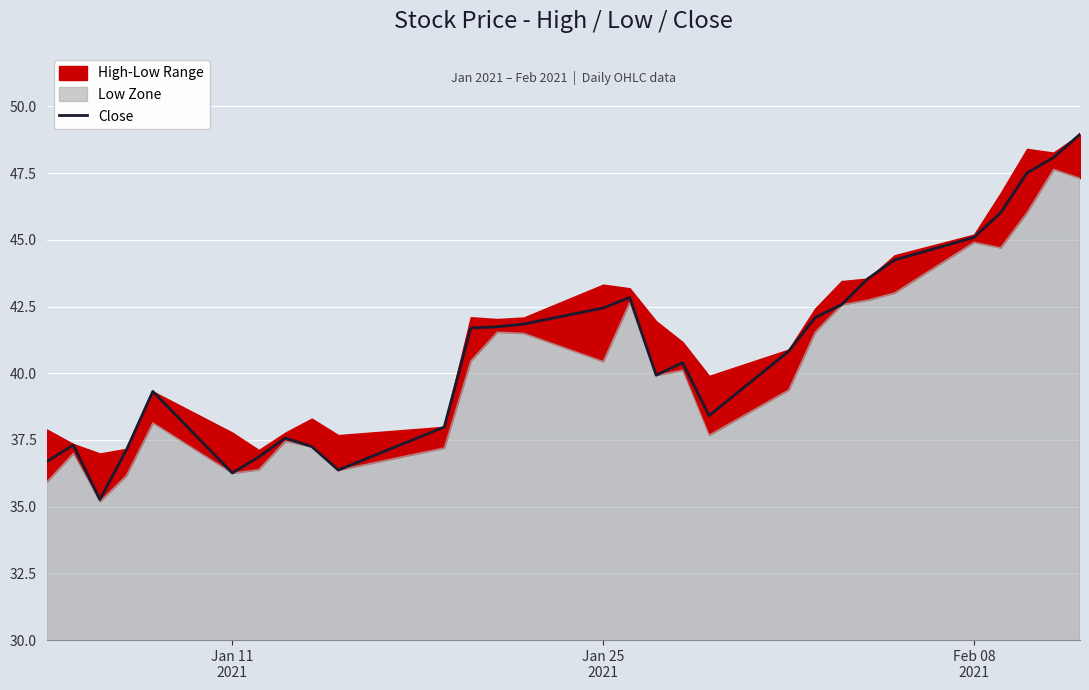

What is the sum of all values?

1186.2